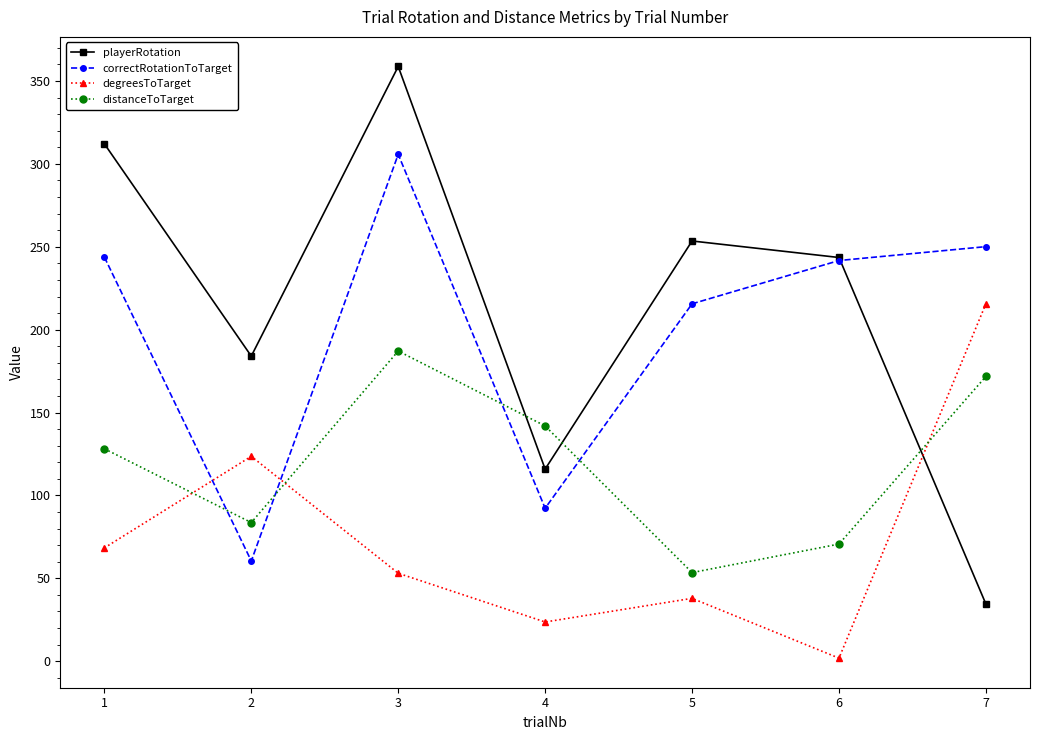

At which category is the sum across all series the highest?

3